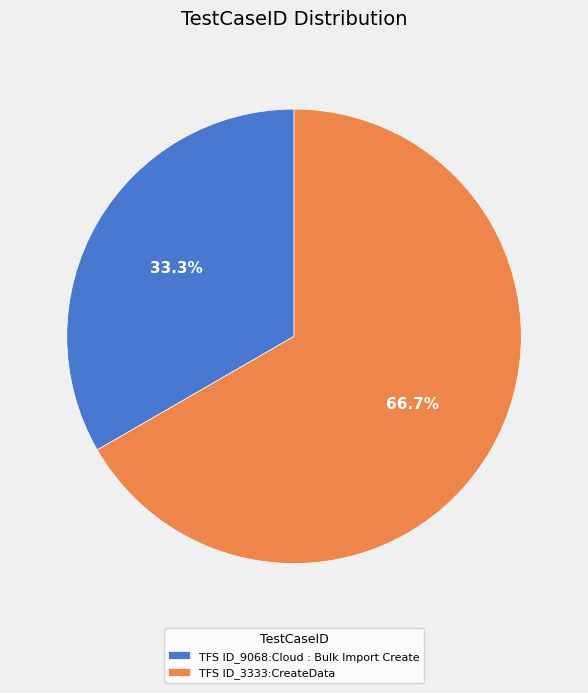

Is there a majority slice in this chart?

Yes